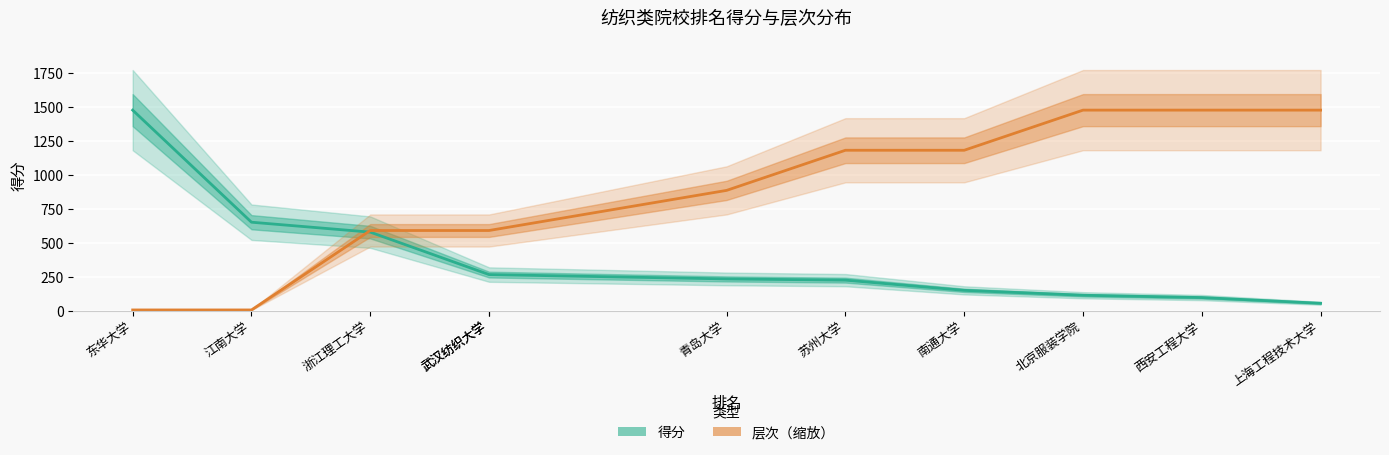

Rank the categories by 得分 value from lowest to highest.

上海工程技术大学, 西安工程大学, 北京服装学院, 南通大学, 苏州大学, 青岛大学, 武汉纺织大学, 武汉纺织大学, 浙江理工大学, 江南大学, 东华大学